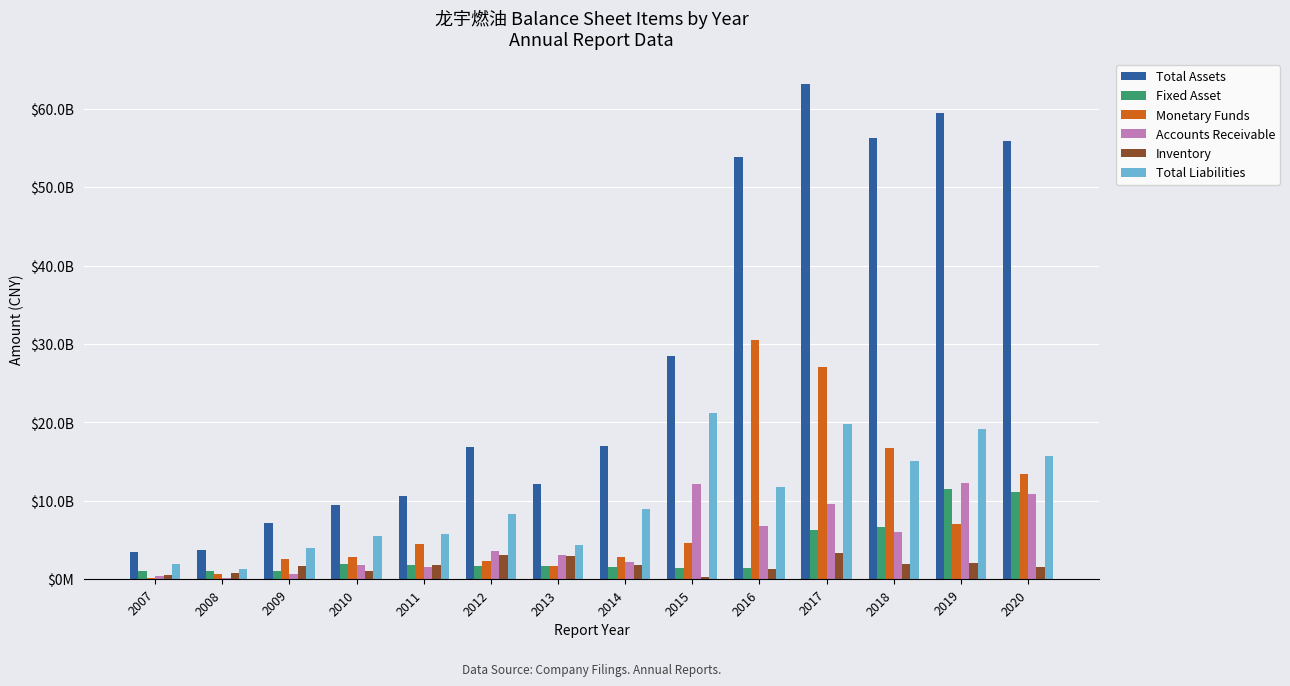

Are the bars grouped side by side (vs. stacked)?

Yes